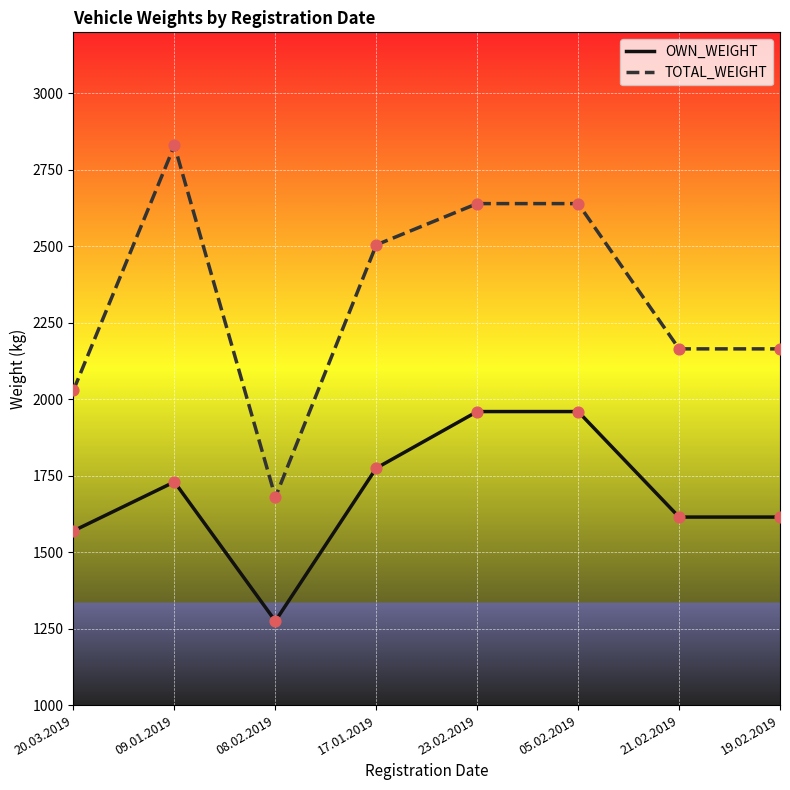

Which series has the widest spread of values?

TOTAL_WEIGHT